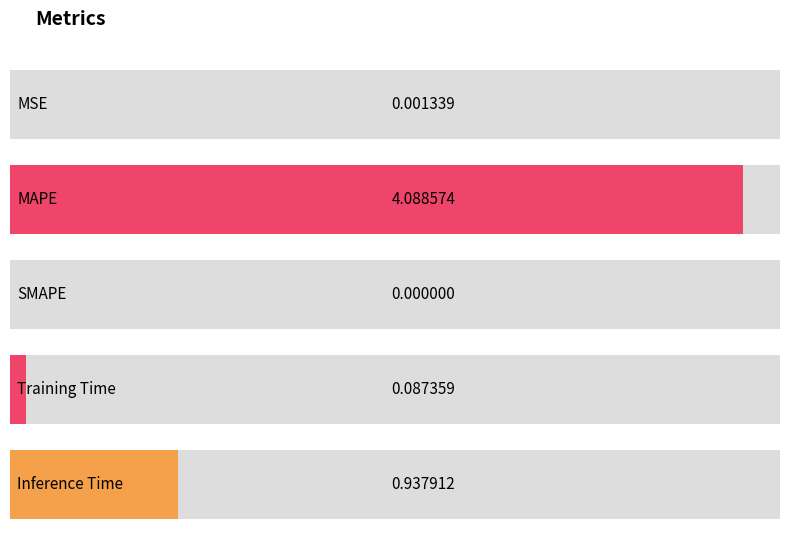

How many bars are there in total?

5